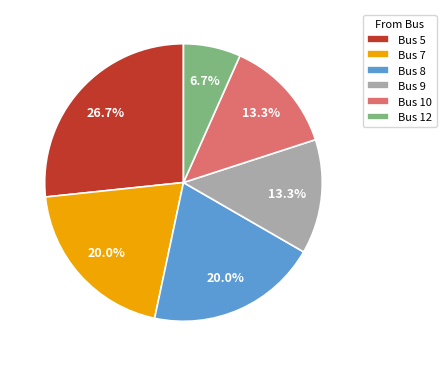

How many segments does this pie chart have?

6